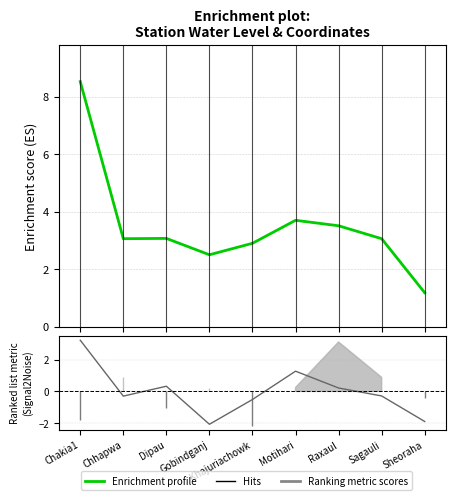

Reading left to right, extract all data points from this chart.

water_level (in m): 8.5	3.1	3.1	2.5	2.9	3.7	3.5	3.1	1.2
long: 3.2	-0.3	0.3	-2.1	-0.5	1.3	0.2	-0.3	-1.9